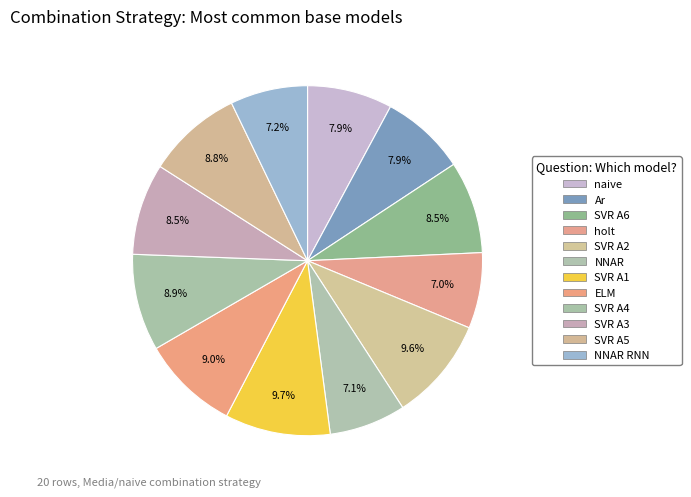

Which slice is the largest?

SVR A1